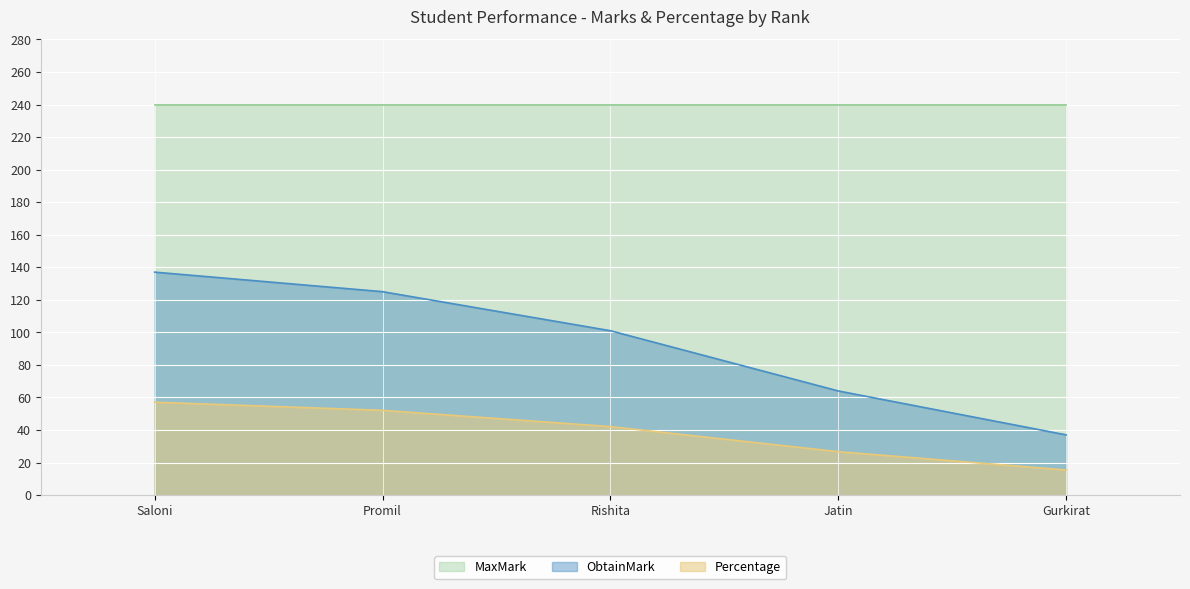

What position from the right is Rishita?

3